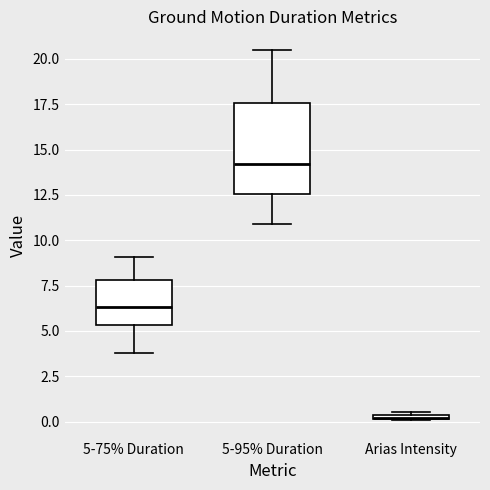

Which box's median line is the highest?

5-95% Duration